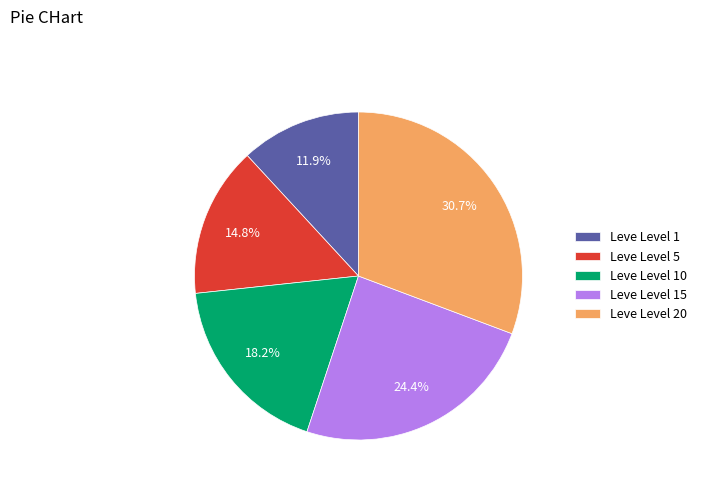

Approximately how many times larger is the value at Leve Level 10 compared to Leve Level 20?

0.6